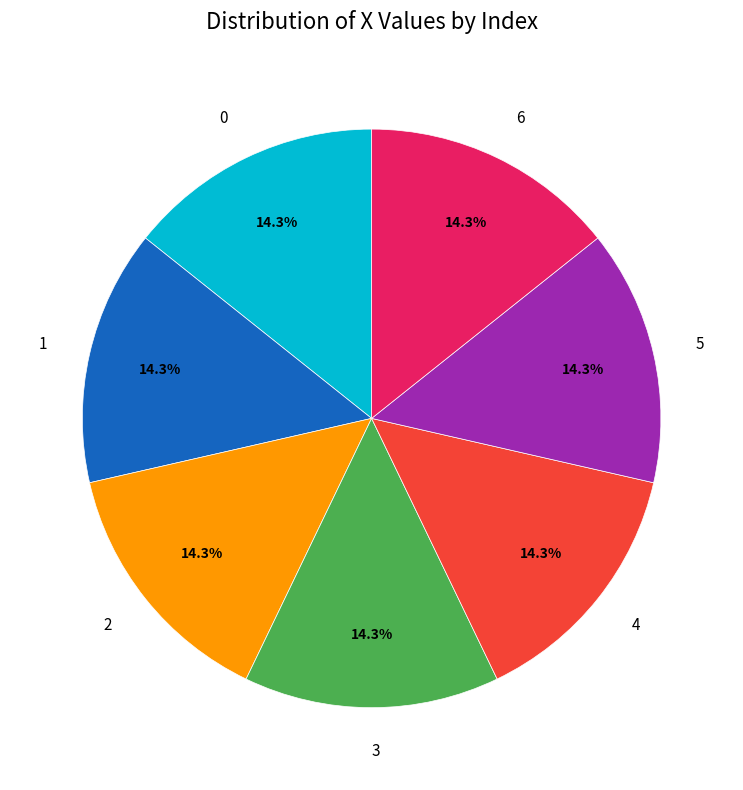

What is the ratio of the value at 1 to the value at 4?

1.0